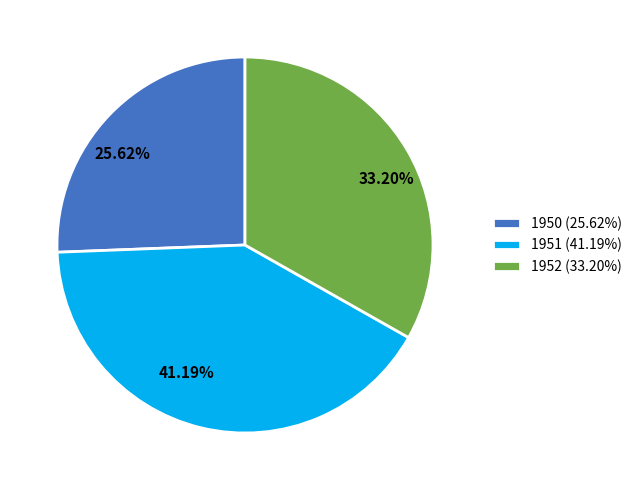

The 1952 slice represents 44% of the pie. True or false?

False